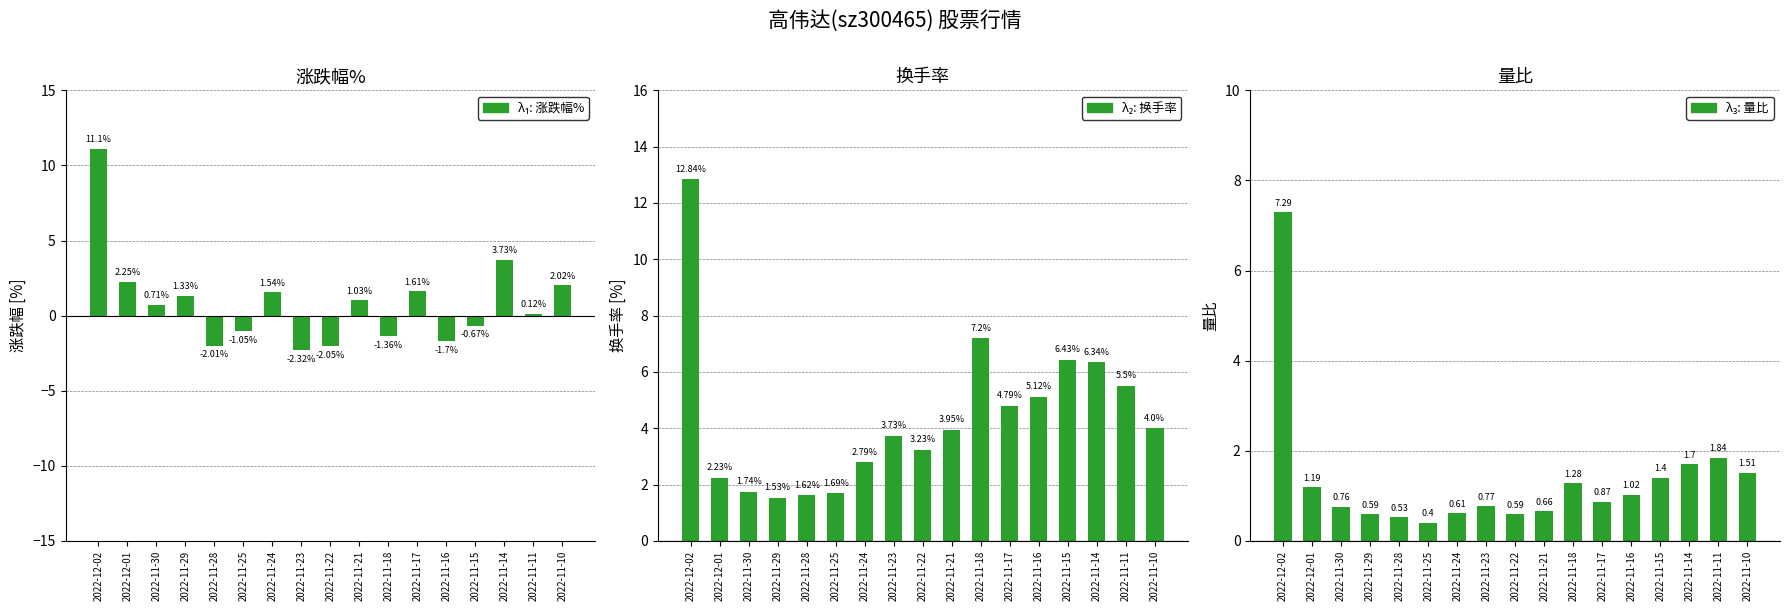

How many negative values does the λ₁: 涨跌幅% series have?

7